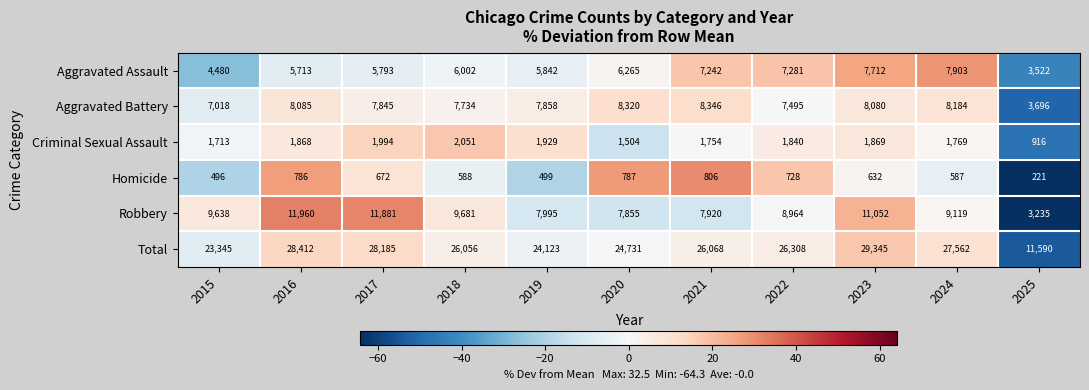

Count the number of data series in this chart.

6